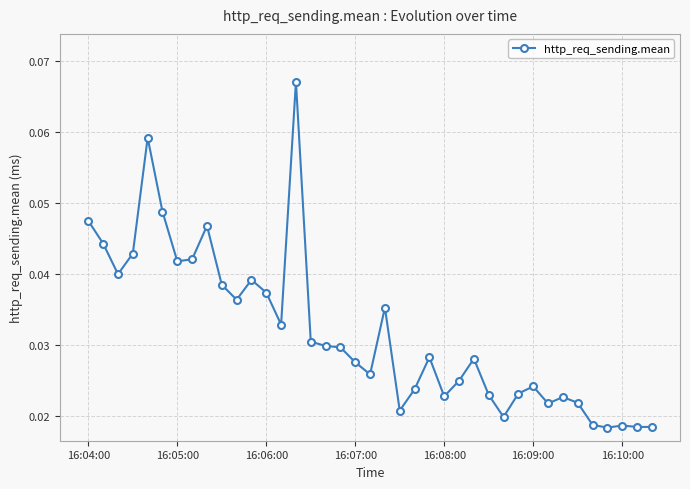

True or false: there are more than 2 points higher than both neighbors.

True